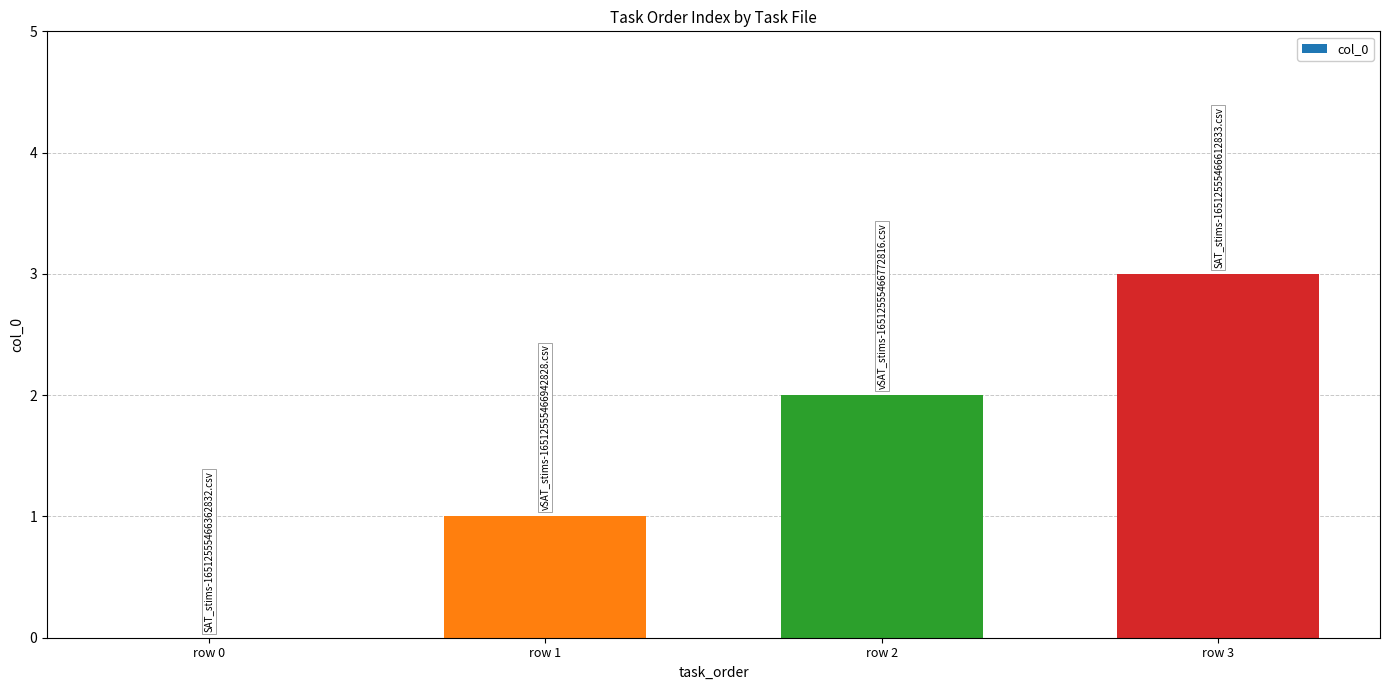

What is the difference between the values at row 1 and row 3?

2